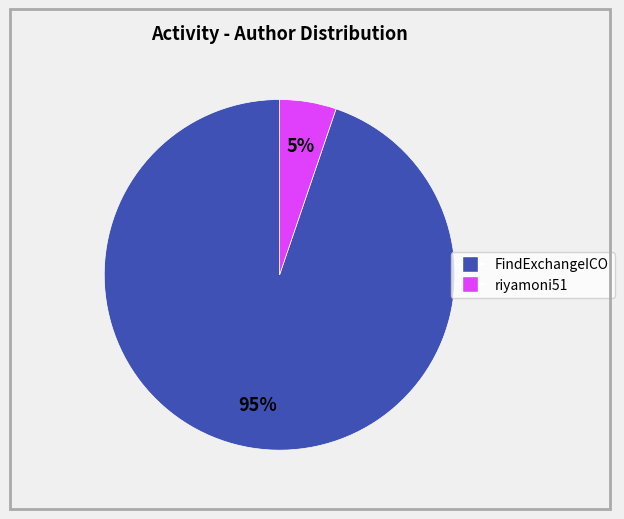

Is there any slice that represents more than half of the pie?

Yes